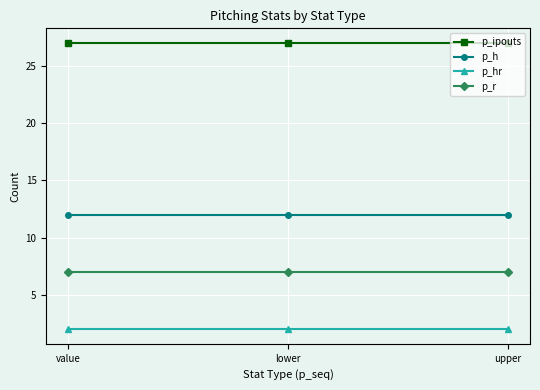

What is the sum of all p_r values?

21